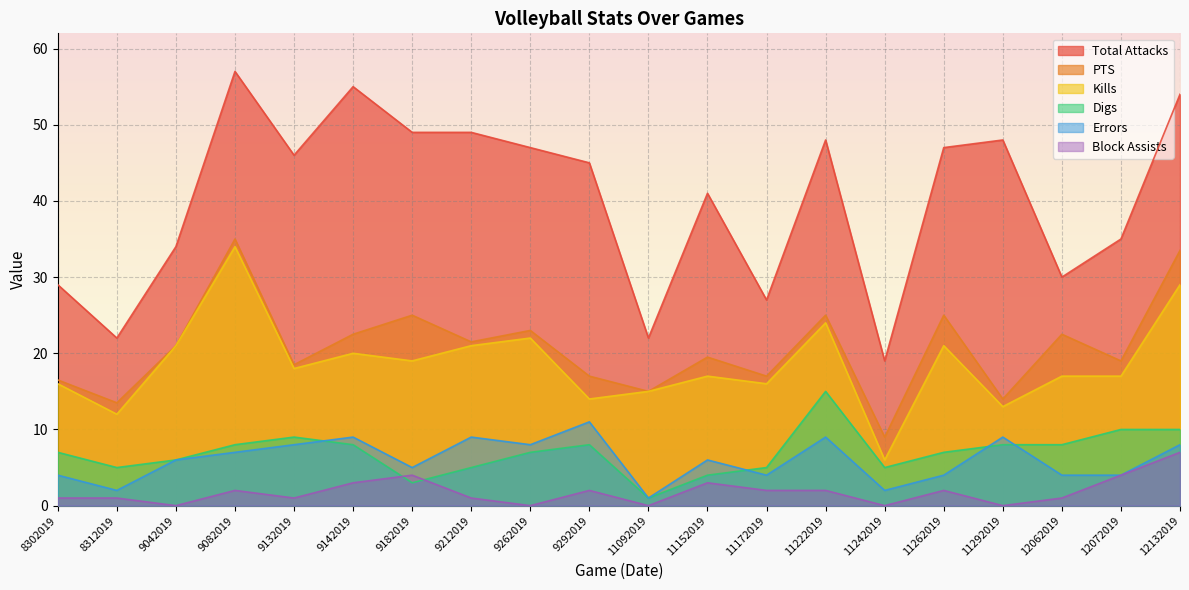

Reading left to right, extract all data points from this chart.

Total Attacks: 8302019=29.0	8312019=22.0	9042019=34.0	9082019=57.0	9132019=46.0	9142019=55.0	9182019=49.0	9212019=49.0	9262019=47.0	9292019=45.0	11092019=22.0	11152019=41.0	11172019=27.0	11222019=48.0	11242019=19.0	11262019=47.0	11292019=48.0	12062019=30.0	12072019=35.0	12132019=54.0
PTS: 8302019=16.5	8312019=13.5	9042019=21.0	9082019=35.0	9132019=18.5	9142019=22.5	9182019=25.0	9212019=21.5	9262019=23.0	9292019=17.0	11092019=15.0	11152019=19.5	11172019=17.0	11222019=25.0	11242019=9.0	11262019=25.0	11292019=14.0	12062019=22.5	12072019=19.0	12132019=33.5
Kills: 8302019=16.0	8312019=12.0	9042019=21.0	9082019=34.0	9132019=18.0	9142019=20.0	9182019=19.0	9212019=21.0	9262019=22.0	9292019=14.0	11092019=15.0	11152019=17.0	11172019=16.0	11222019=24.0	11242019=6.0	11262019=21.0	11292019=13.0	12062019=17.0	12072019=17.0	12132019=29.0
Digs: 8302019=7.0	8312019=5.0	9042019=6.0	9082019=8.0	9132019=9.0	9142019=8.0	9182019=3.0	9212019=5.0	9262019=7.0	9292019=8.0	11092019=1.0	11152019=4.0	11172019=5.0	11222019=15.0	11242019=5.0	11262019=7.0	11292019=8.0	12062019=8.0	12072019=10.0	12132019=10.0
Errors: 8302019=4.0	8312019=2.0	9042019=6.0	9082019=7.0	9132019=8.0	9142019=9.0	9182019=5.0	9212019=9.0	9262019=8.0	9292019=11.0	11092019=1.0	11152019=6.0	11172019=4.0	11222019=9.0	11242019=2.0	11262019=4.0	11292019=9.0	12062019=4.0	12072019=4.0	12132019=8.0
Block Assists: 8302019=1.0	8312019=1.0	9042019=0.0	9082019=2.0	9132019=1.0	9142019=3.0	9182019=4.0	9212019=1.0	9262019=0.0	9292019=2.0	11092019=0.0	11152019=3.0	11172019=2.0	11222019=2.0	11242019=0.0	11262019=2.0	11292019=0.0	12062019=1.0	12072019=4.0	12132019=7.0